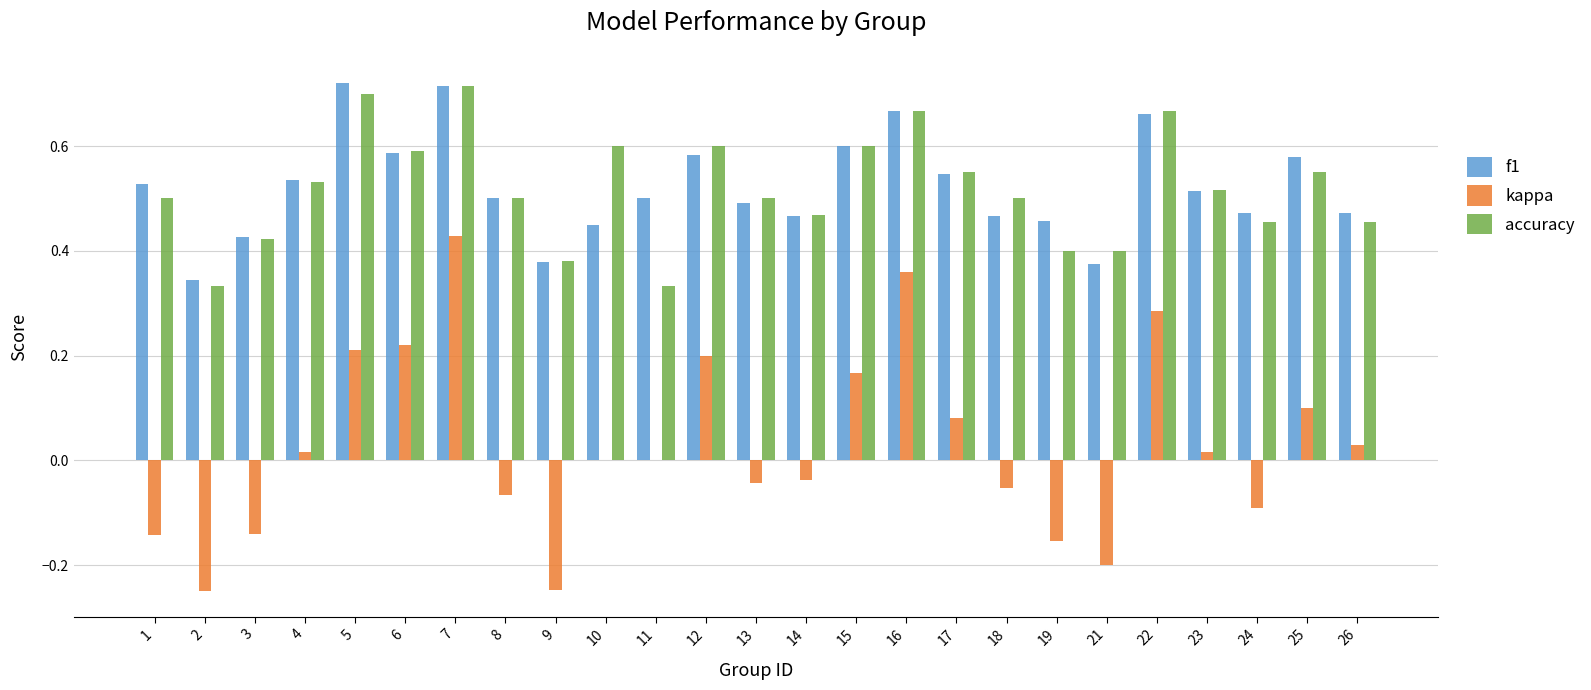

How many categories are shown in the chart?

25